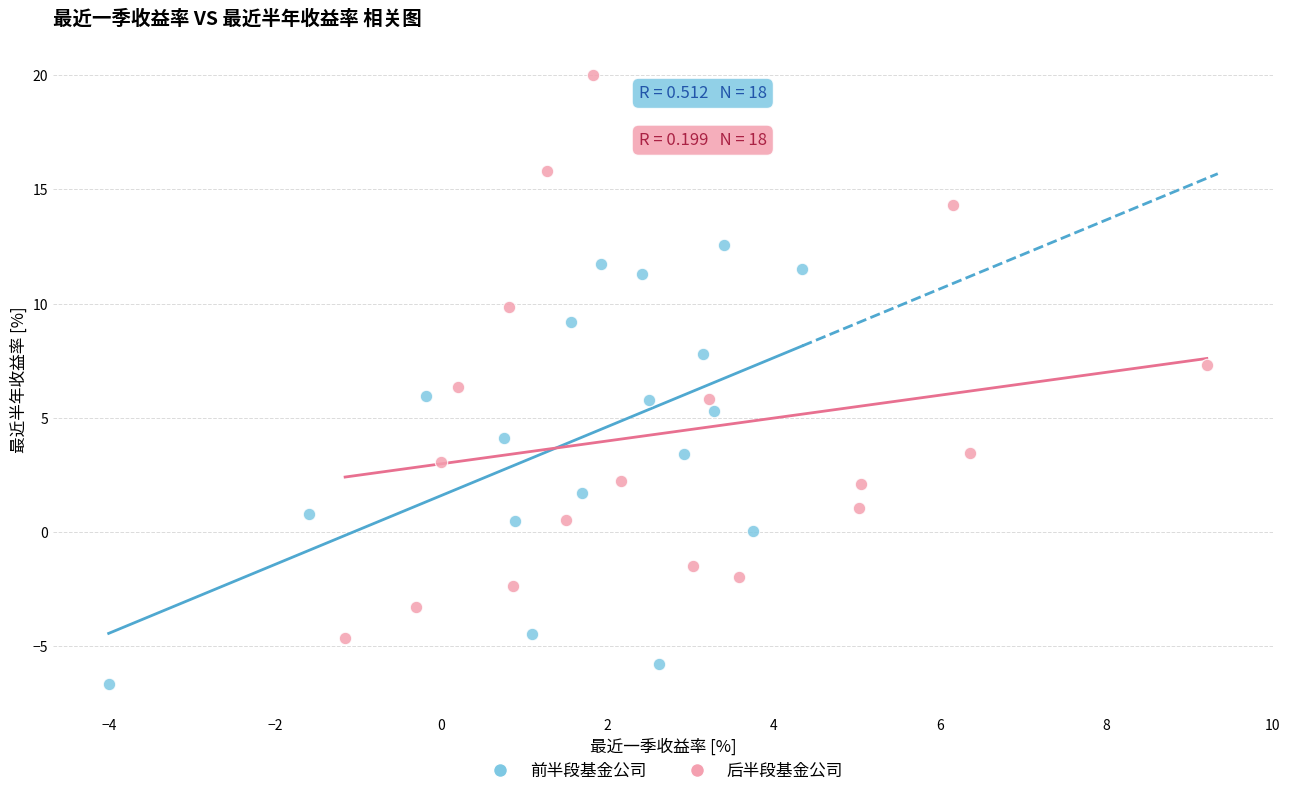

Which series reaches the minimum Y coordinate?

前半段基金公司